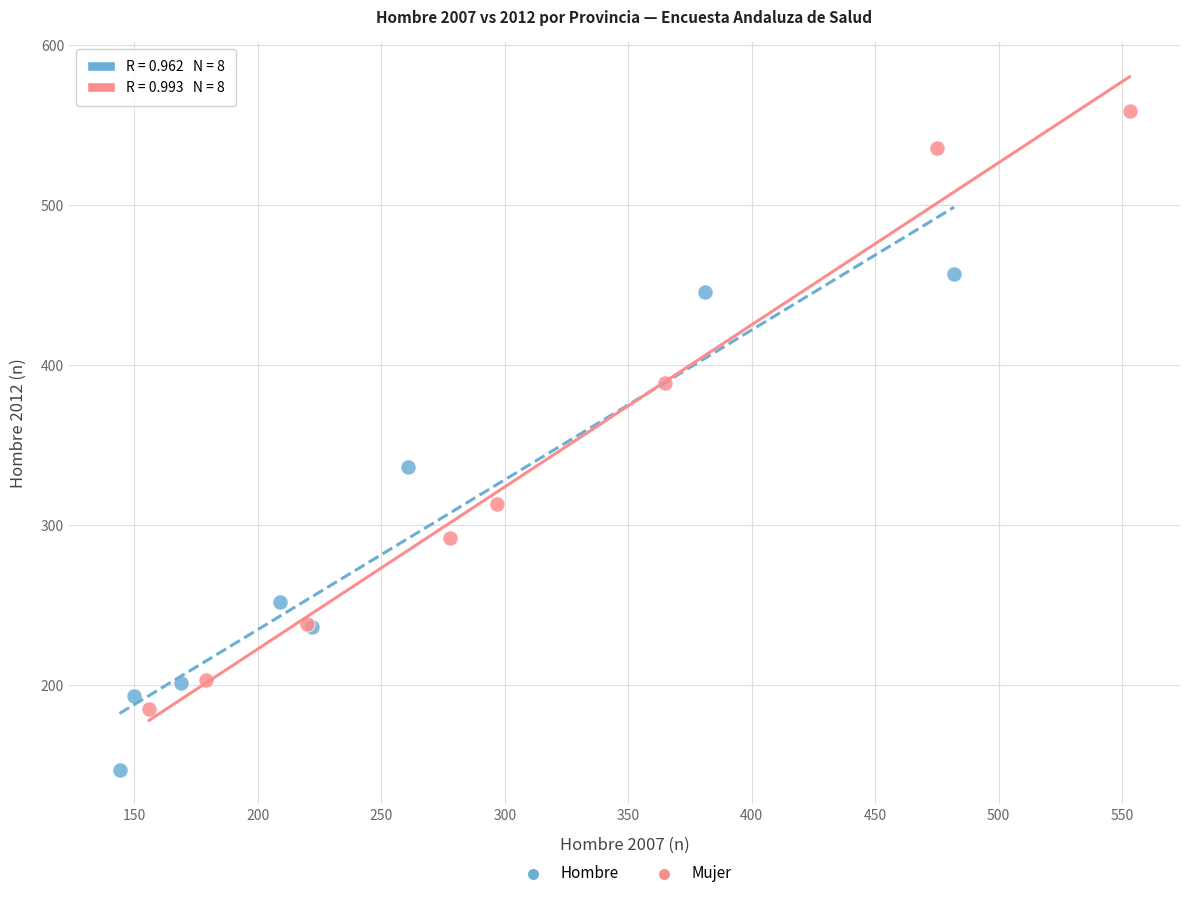

What are all the series names shown in the legend?

Hombre, Mujer